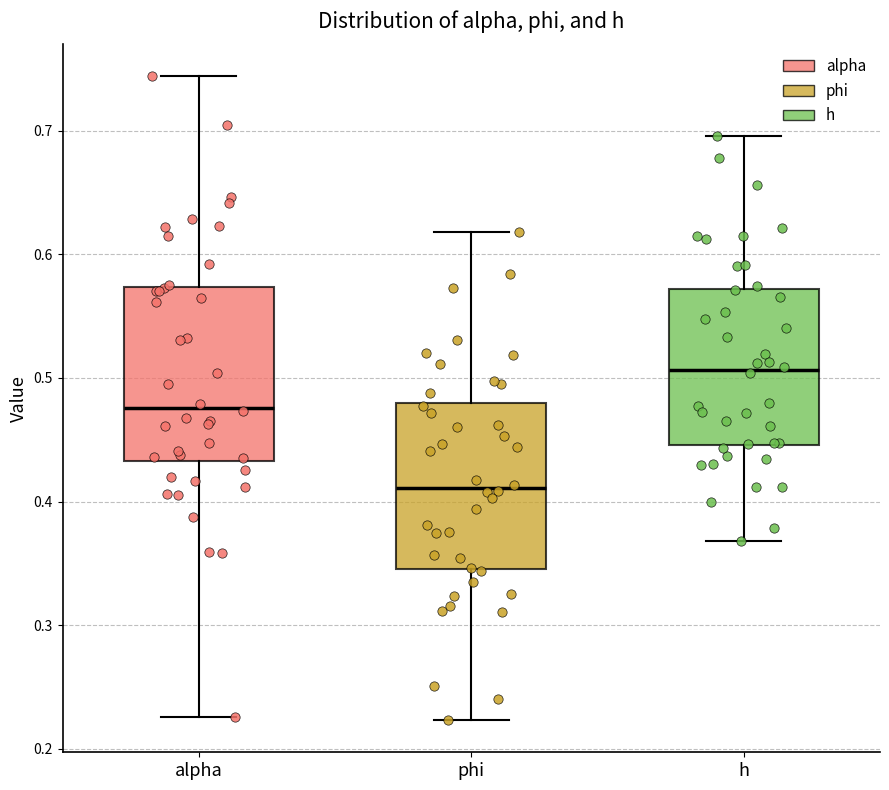

Reading left to right, read every box against the y-axis: the position of its median line, the range the box covers, and the ends of its whiskers. The values are not printed on the chart, so give them approximately, as read against the axis.

alpha: median 0.48, box 0.43 to 0.57, whiskers 0.23 to 0.74
phi: median 0.41, box 0.35 to 0.48, whiskers 0.22 to 0.62
h: median 0.51, box 0.45 to 0.57, whiskers 0.37 to 0.70